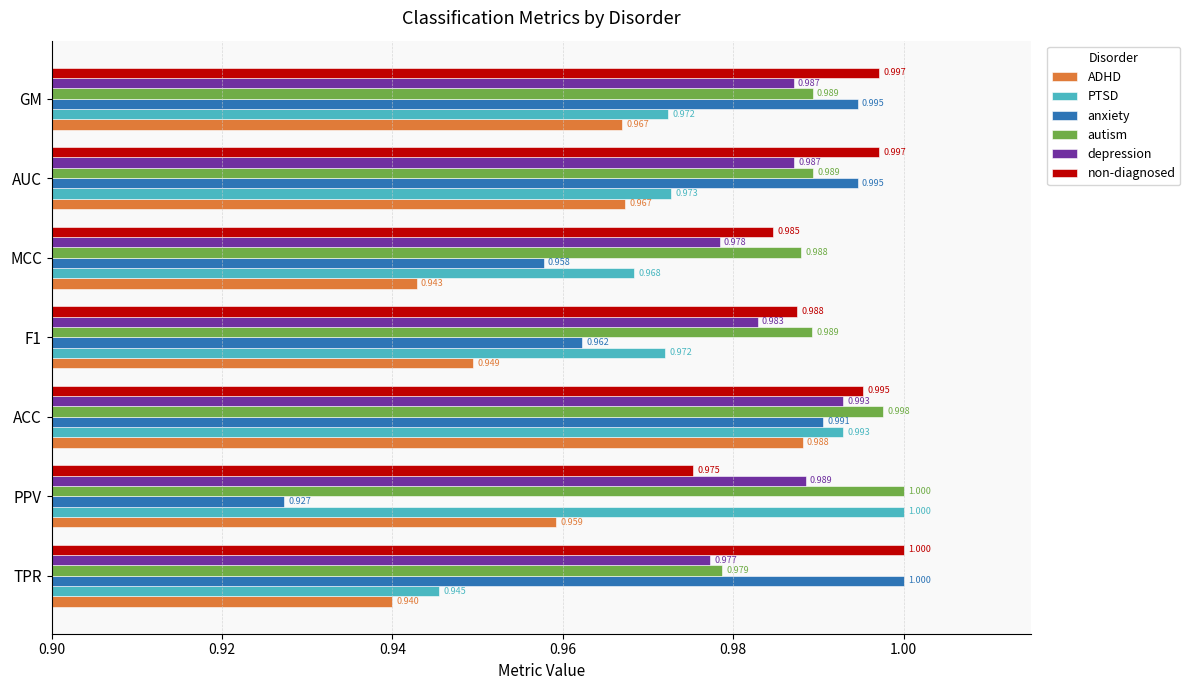

Where is PTSD nearest to the value 0?

TPR